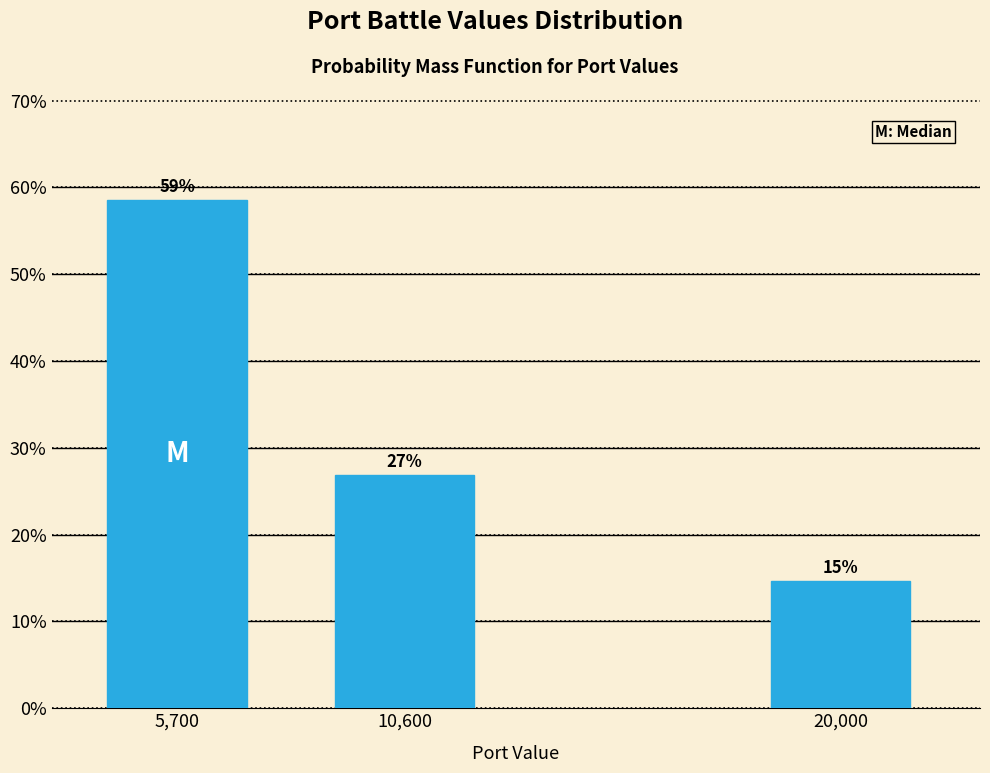

How many bars are there in total?

3